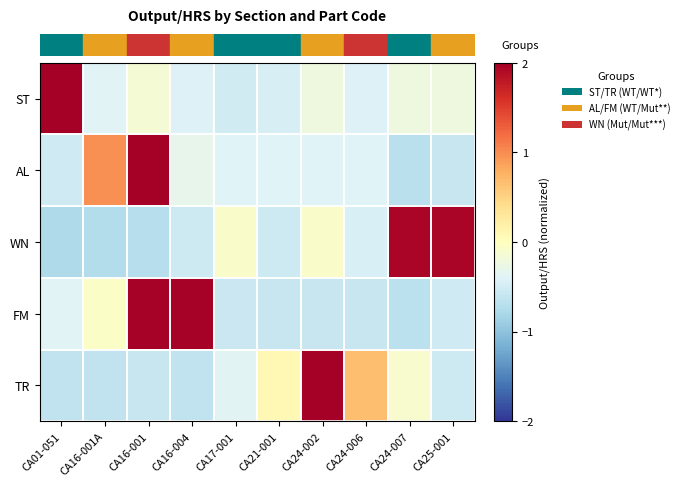

Reading left to right, extract all data points from this chart.

row_0: CA01-051=2.0	CA16-001A=-0.4	CA16-001=-0.1	CA16-004=-0.4	CA17-001=-0.5	CA21-001=-0.5	CA24-002=-0.2	CA24-006=-0.4	CA24-007=-0.2	CA25-001=-0.2
row_1: CA01-051=-0.5	CA16-001A=1.0	CA16-001=2.0	CA16-004=-0.3	CA17-001=-0.4	CA21-001=-0.4	CA24-002=-0.4	CA24-006=-0.4	CA24-007=-0.7	CA25-001=-0.6
row_2: CA01-051=-0.8	CA16-001A=-0.7	CA16-001=-0.7	CA16-004=-0.5	CA17-001=-0.1	CA21-001=-0.5	CA24-002=-0.1	CA24-006=-0.4	CA24-007=1.9	CA25-001=1.9
row_3: CA01-051=-0.4	CA16-001A=-0.1	CA16-001=2.0	CA16-004=2.0	CA17-001=-0.6	CA21-001=-0.6	CA24-002=-0.6	CA24-006=-0.6	CA24-007=-0.7	CA25-001=-0.5
row_4: CA01-051=-0.6	CA16-001A=-0.6	CA16-001=-0.6	CA16-004=-0.6	CA17-001=-0.4	CA21-001=0.1	CA24-002=2.0	CA24-006=0.7	CA24-007=-0.1	CA25-001=-0.5